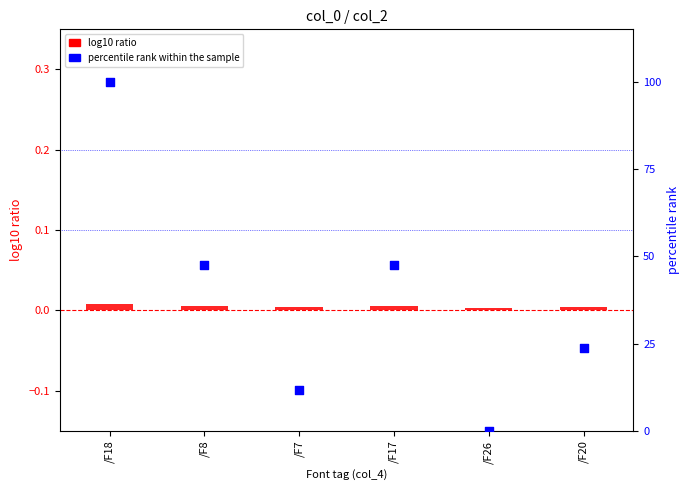

What are all the series names shown in the legend?

log10 ratio, percentile rank within the sample